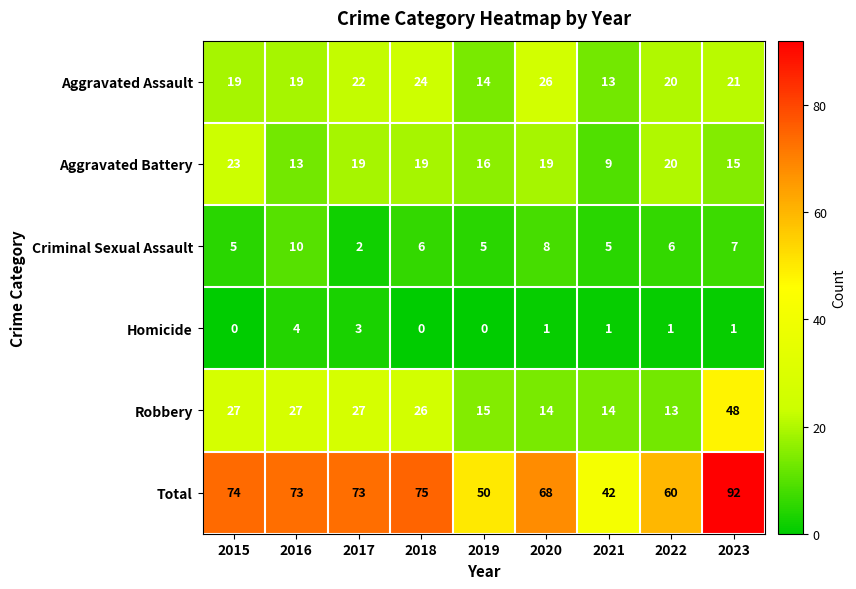

Rank the series by their maximum value, from lowest to highest.

Homicide, Criminal Sexual Assault, Aggravated Battery, Aggravated Assault, Robbery, Total